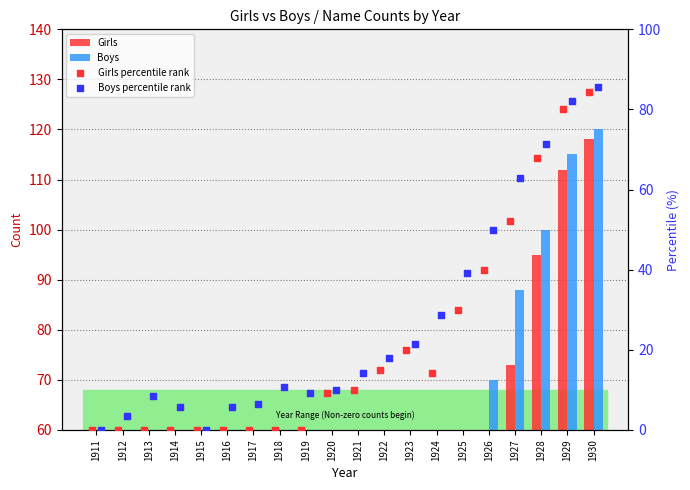

Which series reaches the maximum Y coordinate?

Boys